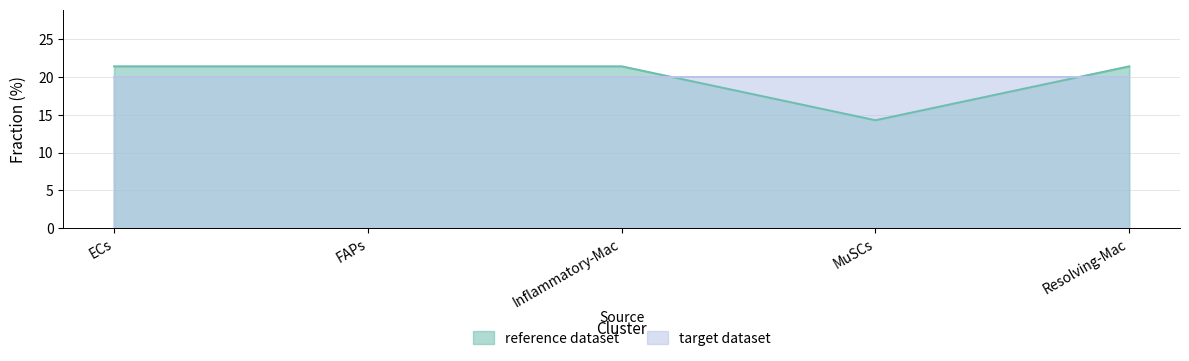

What position from the left is ECs?

1